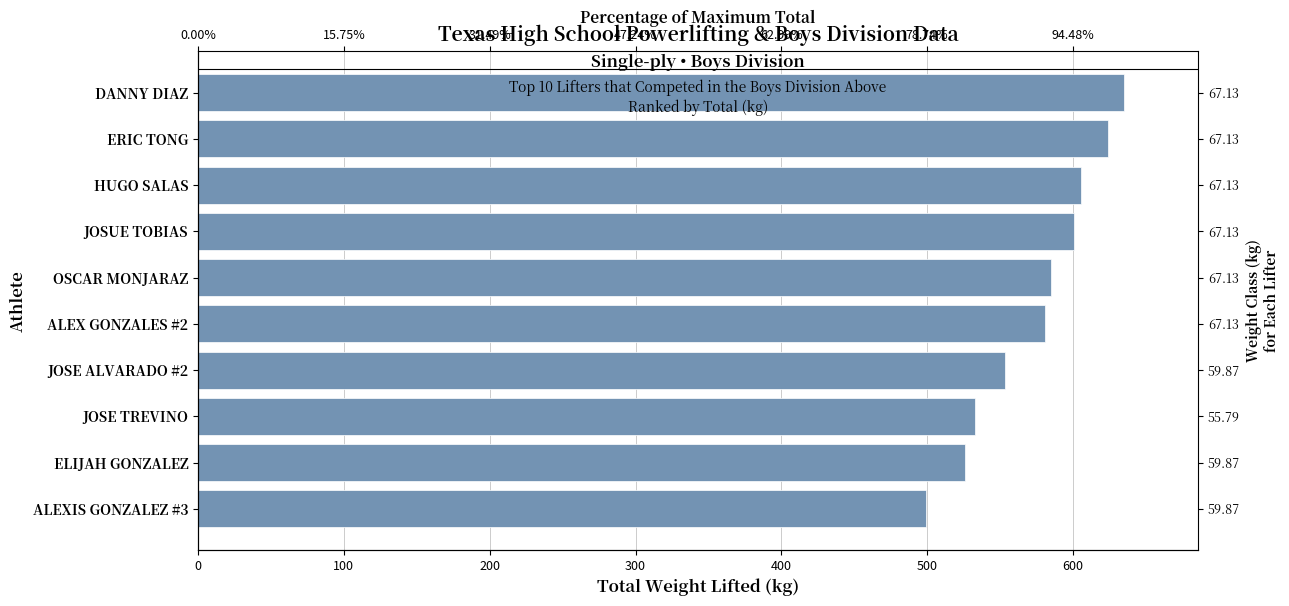

What is the value of the 6th bar from the left?

585.1